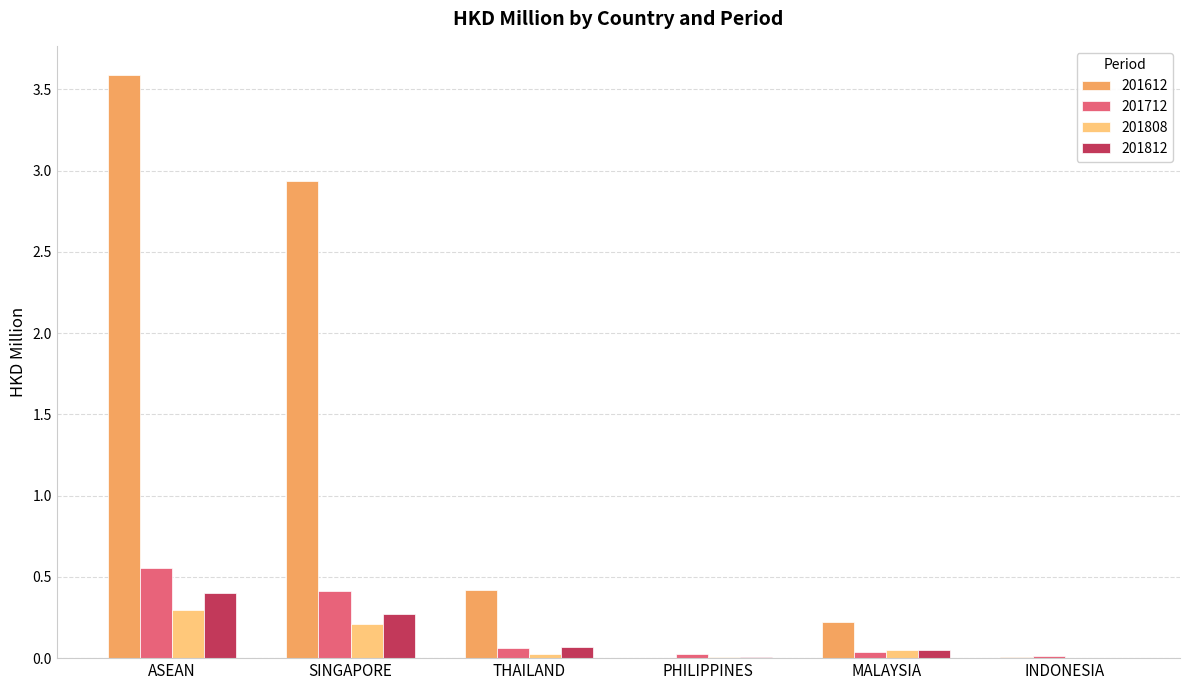

What is the sum of all 201712 values?

1.1